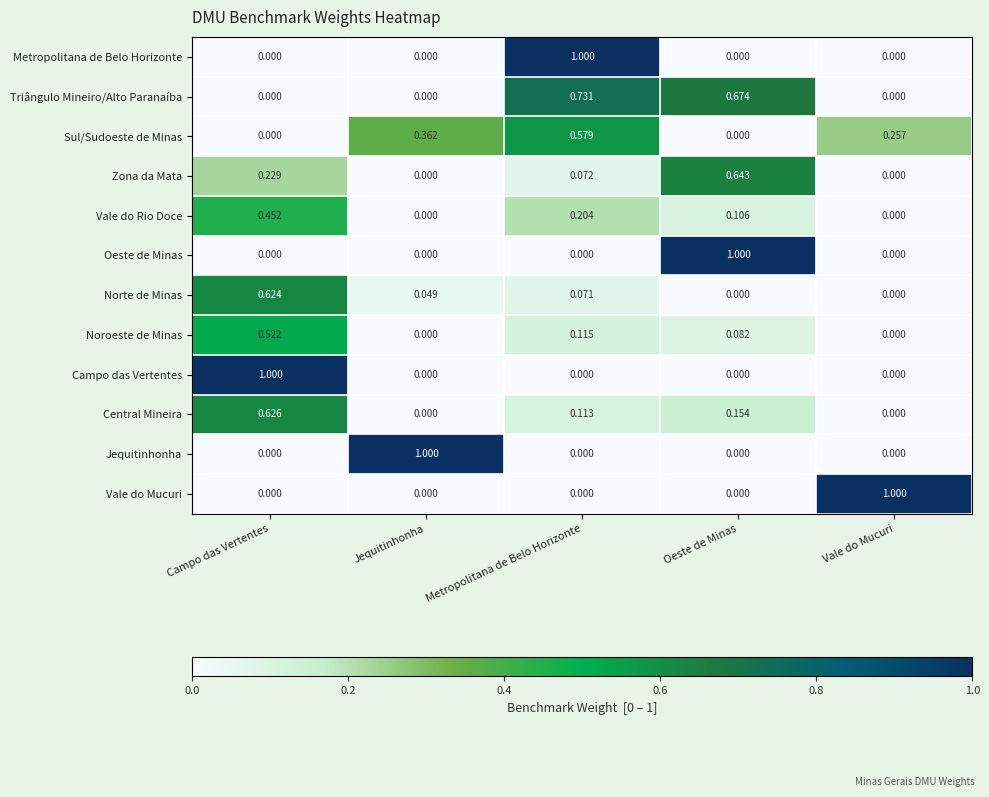

How many distinct data groups are displayed?

12